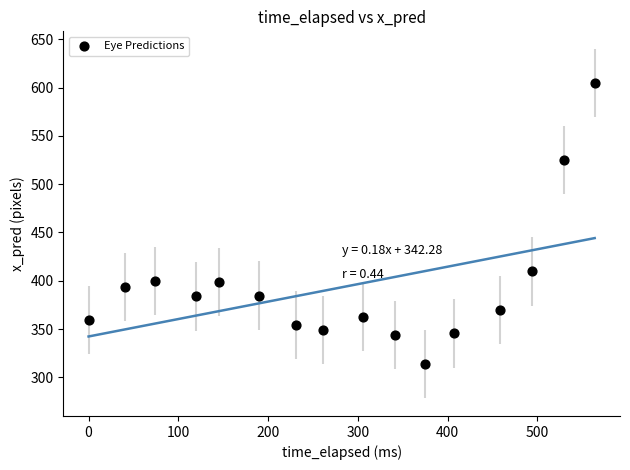

What Y value in the scatter plot is closest to 459?

409.6